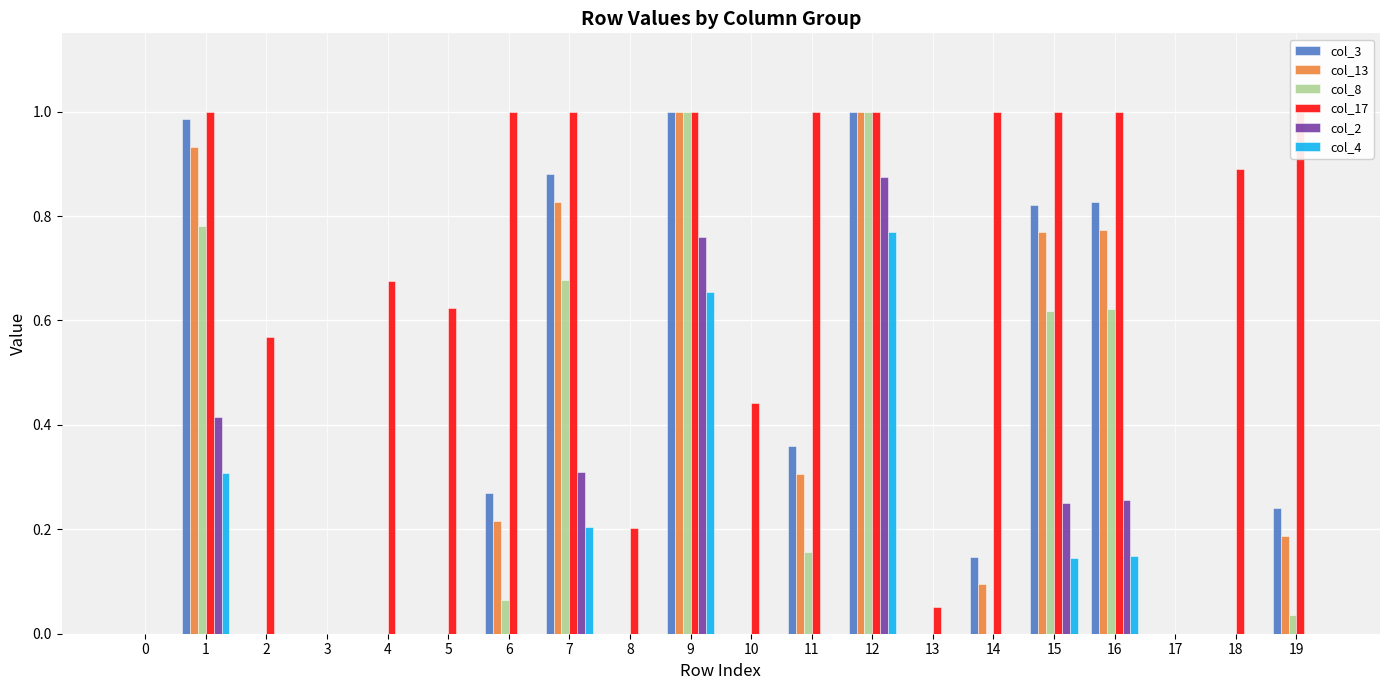

At which category is the sum across all series the highest?

12